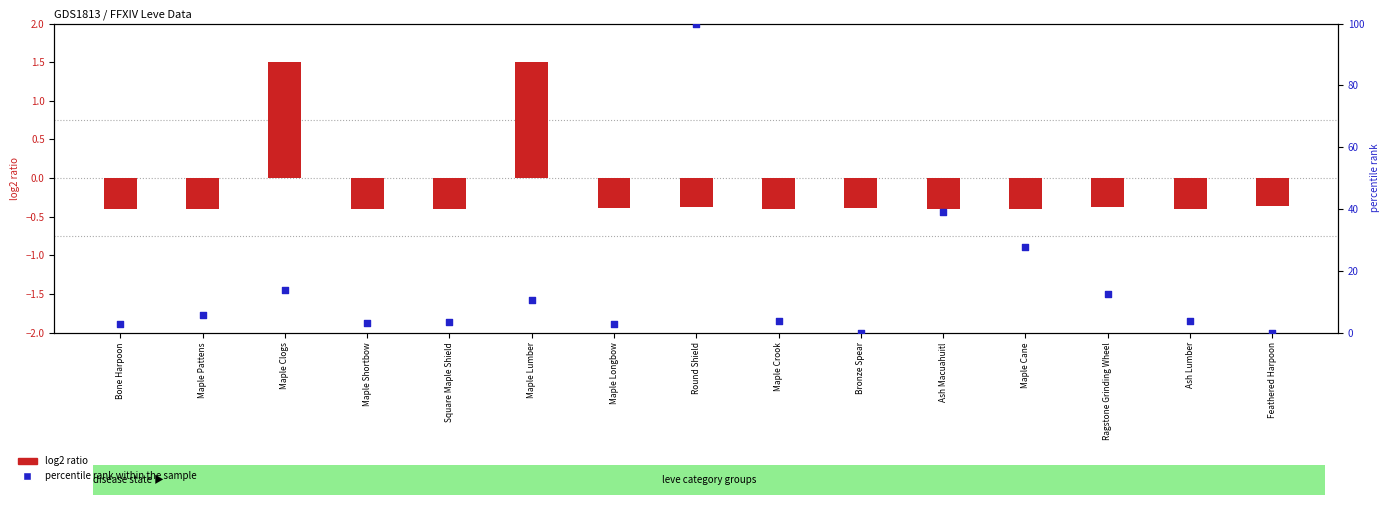

Which series contains the highest Y value?

percentile rank within the sample